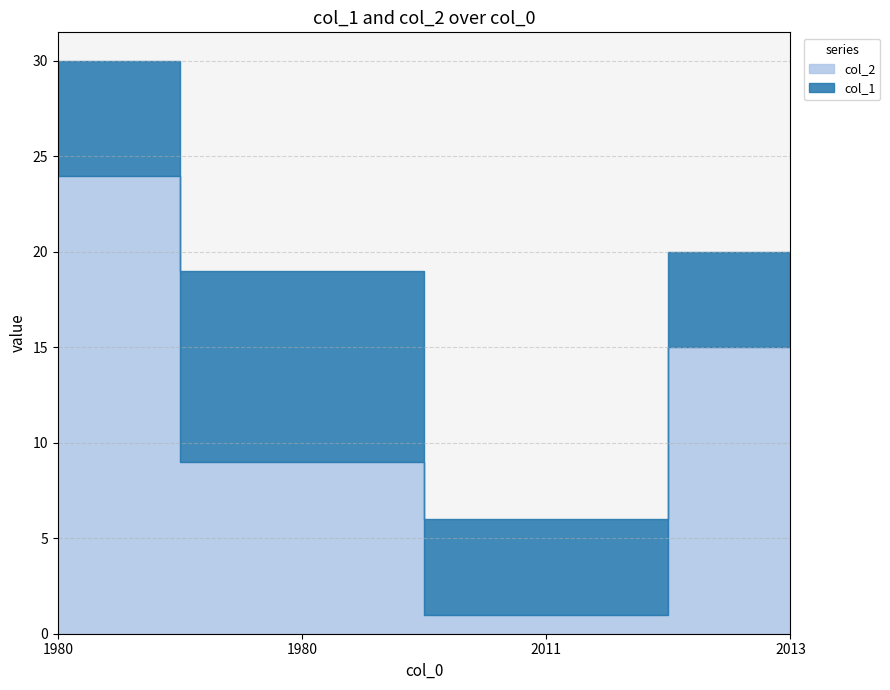

Which label corresponds to the largest value in the chart?

1980